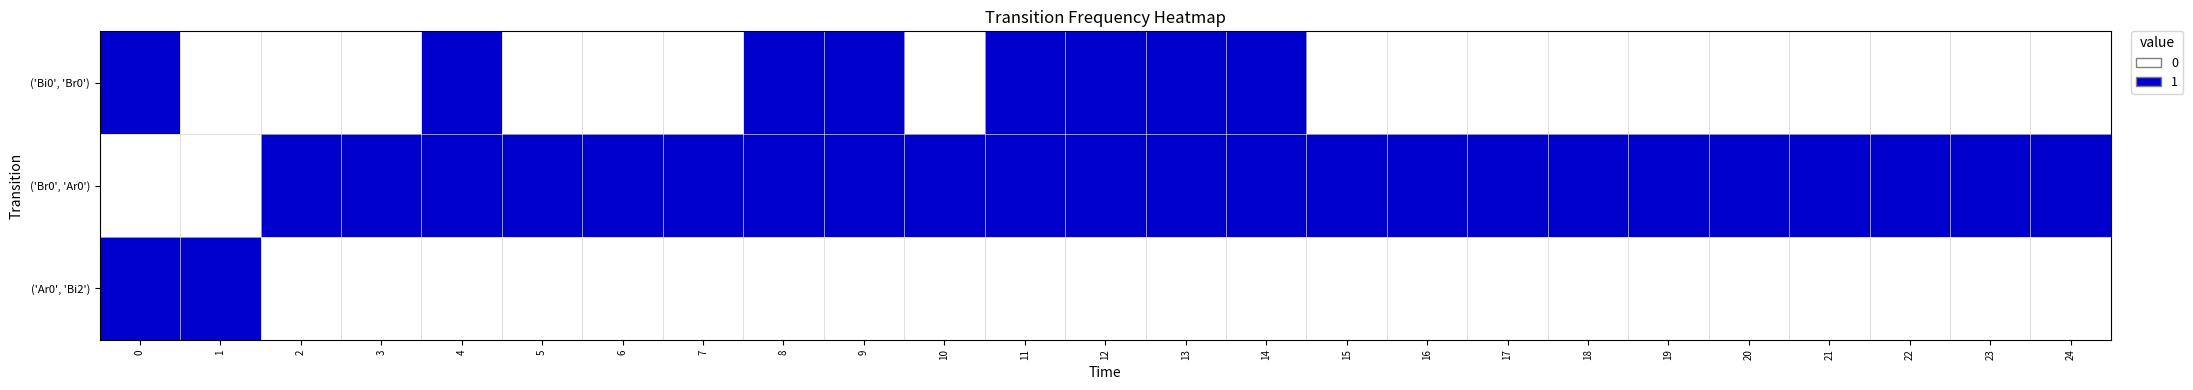

Reading left to right, what are all the values shown in this chart?

('Bi0', 'Br0'): 0=1	1=0	2=0	3=0	4=1	5=0	6=0	7=0	8=1	9=1	10=0	11=1	12=1	13=1	14=1	15=0	16=0	17=0	18=0	19=0	20=0	21=0	22=0	23=0	24=0
('Br0', 'Ar0'): 0=0	1=0	2=1	3=1	4=1	5=1	6=1	7=1	8=1	9=1	10=1	11=1	12=1	13=1	14=1	15=1	16=1	17=1	18=1	19=1	20=1	21=1	22=1	23=1	24=1
('Ar0', 'Bi2'): 0=1	1=1	2=0	3=0	4=0	5=0	6=0	7=0	8=0	9=0	10=0	11=0	12=0	13=0	14=0	15=0	16=0	17=0	18=0	19=0	20=0	21=0	22=0	23=0	24=0